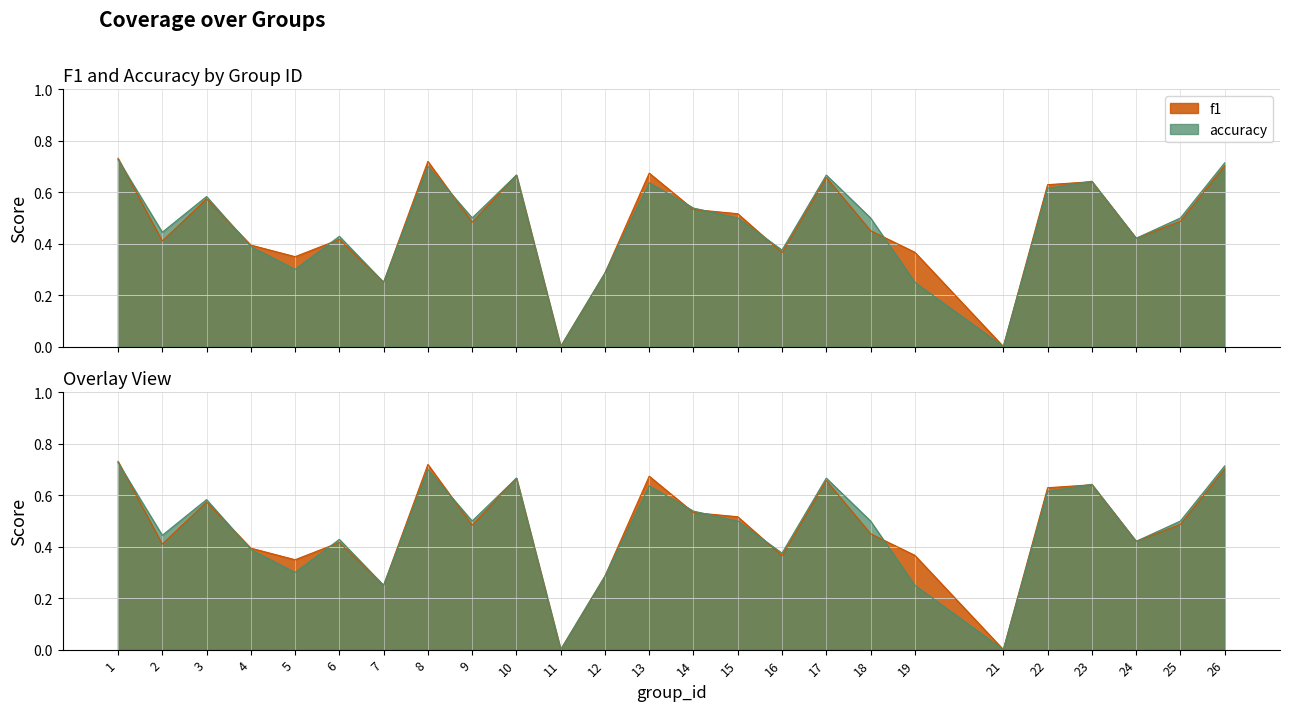

Reading left to right, transcribe all the data shown in this chart.

f1: 1=0.7	2=0.4	3=0.6	4=0.4	5=0.3	6=0.4	7=0.2	8=0.7	9=0.5	10=0.7	11=0.0	12=0.3	13=0.7	14=0.5	15=0.5	16=0.4	17=0.7	18=0.5	19=0.4	21=0.0	22=0.6	23=0.6	24=0.4	25=0.5	26=0.7
accuracy: 1=0.7	2=0.4	3=0.6	4=0.4	5=0.3	6=0.4	7=0.2	8=0.7	9=0.5	10=0.7	11=0.0	12=0.3	13=0.6	14=0.5	15=0.5	16=0.4	17=0.7	18=0.5	19=0.2	21=0.0	22=0.6	23=0.6	24=0.4	25=0.5	26=0.7